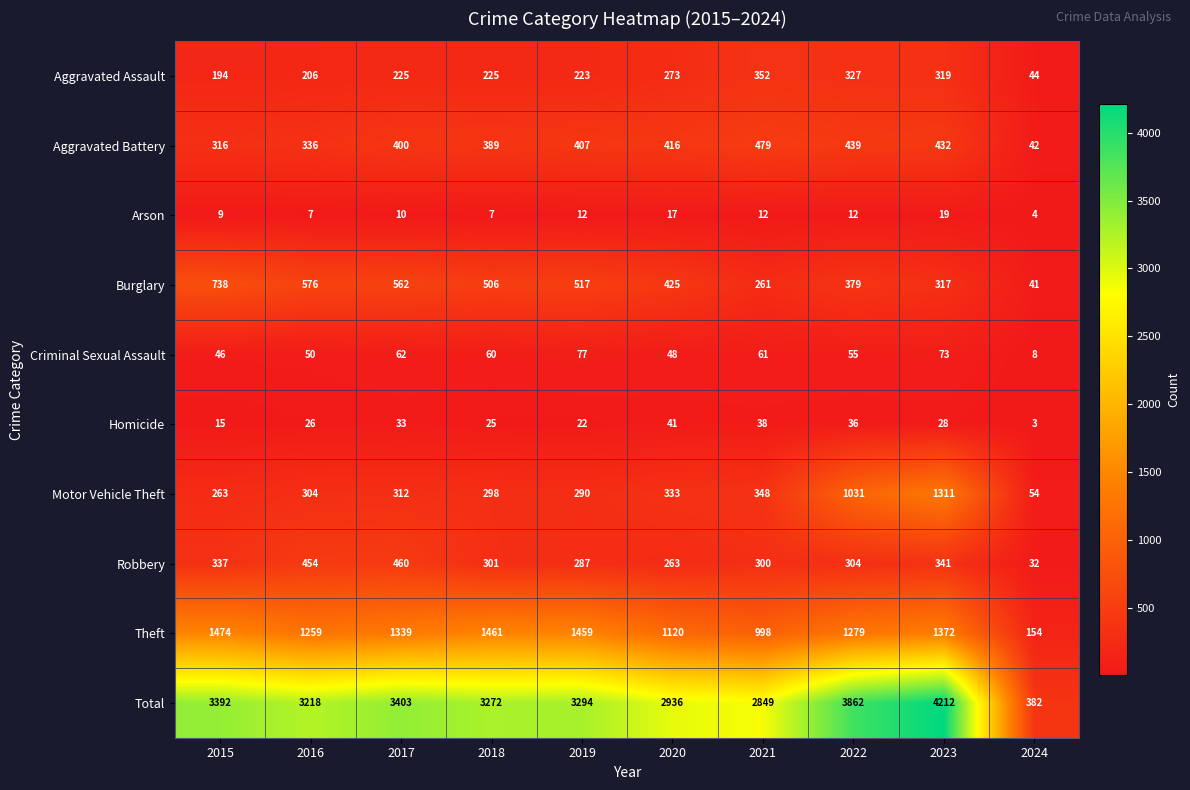

Count the number of categories in the chart.

10